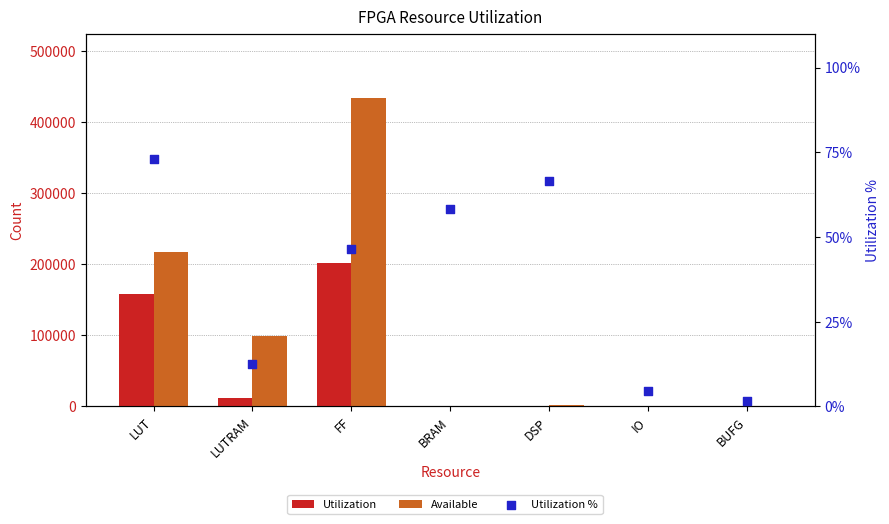

Which series has the widest spread of Y values?

Available